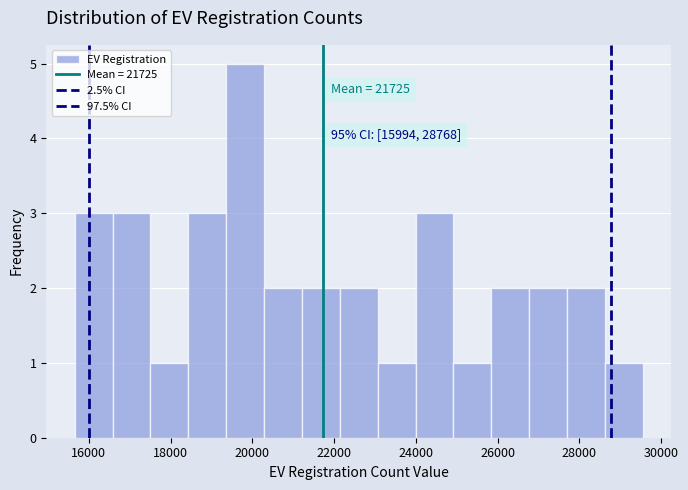

Which range on the x-axis has the tallest bar?

19400 to 20200